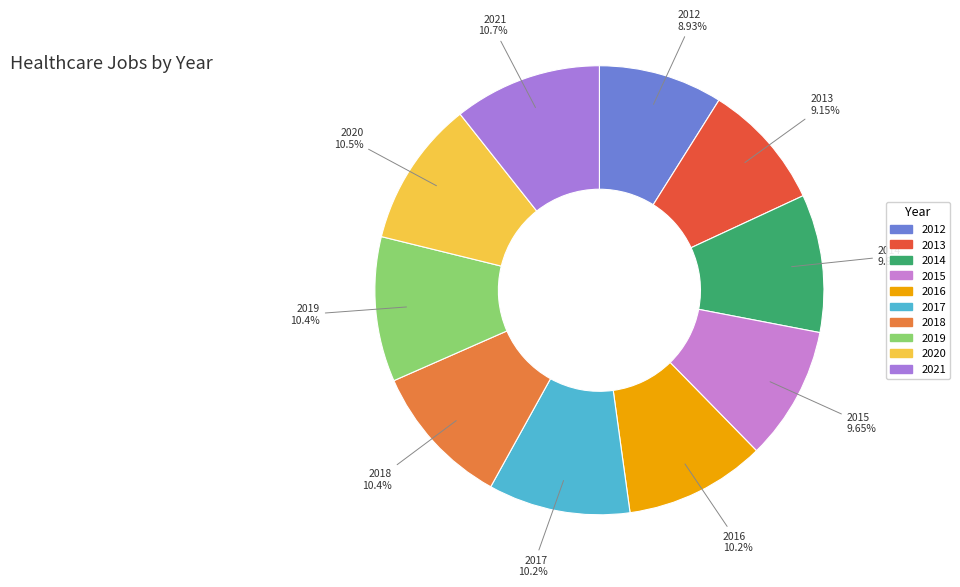

To the nearest percent, what is the average slice percentage?

10%